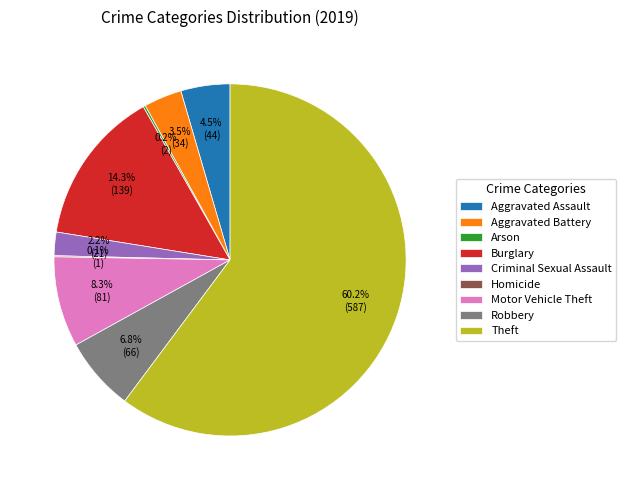

Which has a higher value, Burglary or Aggravated Battery?

Burglary